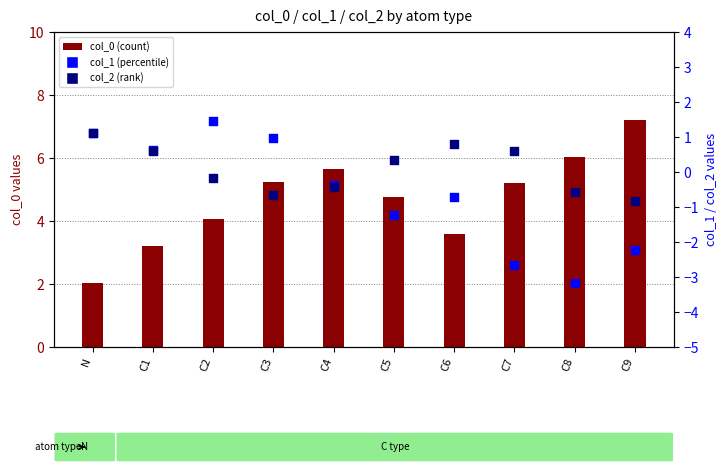

Which series has the largest total across all categories?

col_0